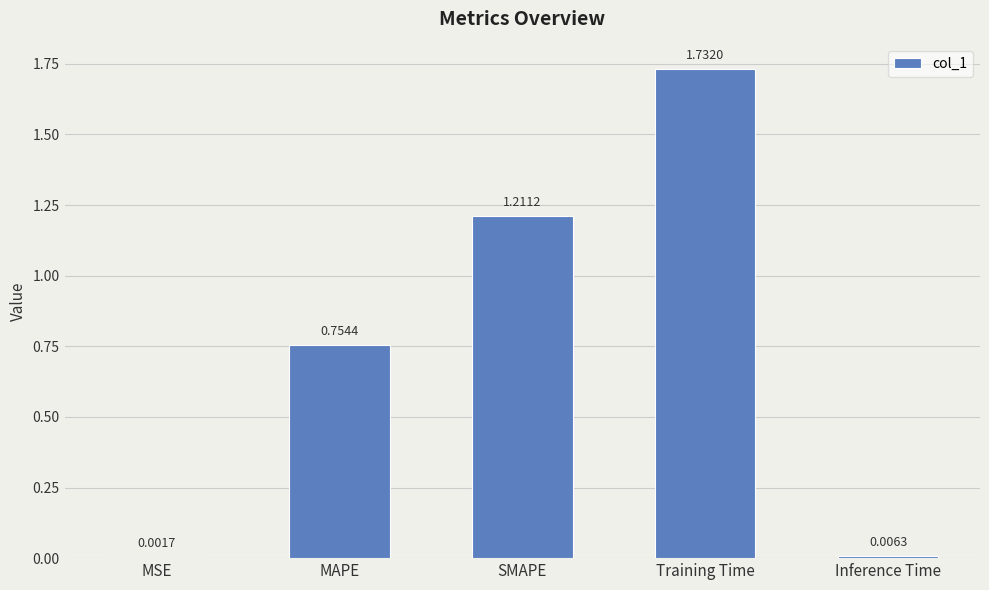

Between MAPE and Training Time, which is larger?

Training Time